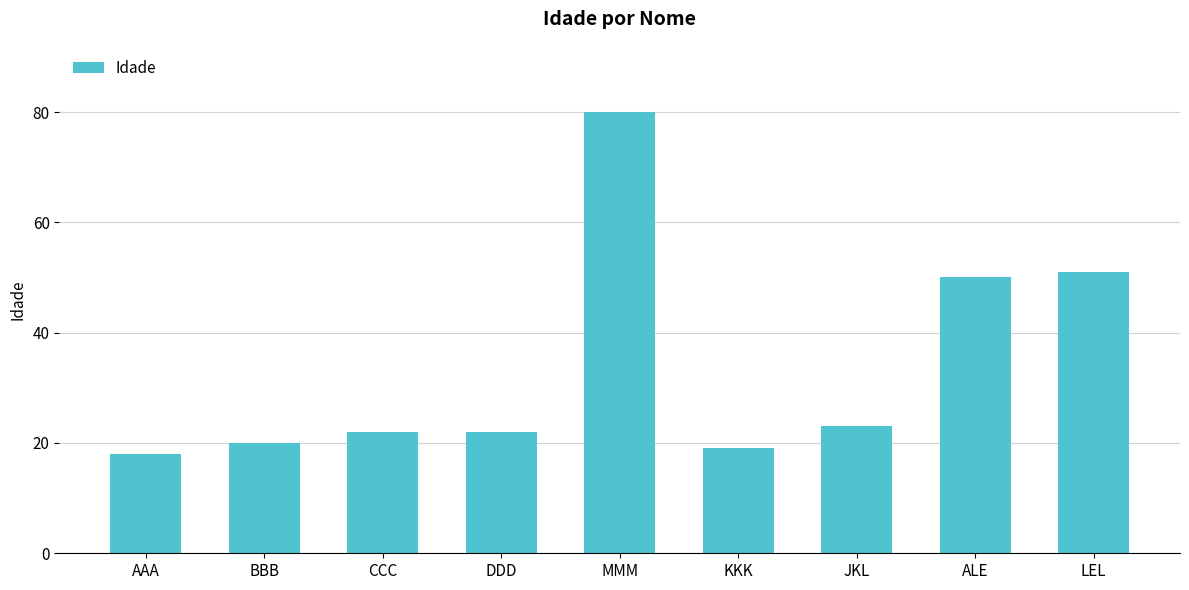

Reading left to right, what are all the values shown in this chart?

18	20	22	22	80	19	23	50	51